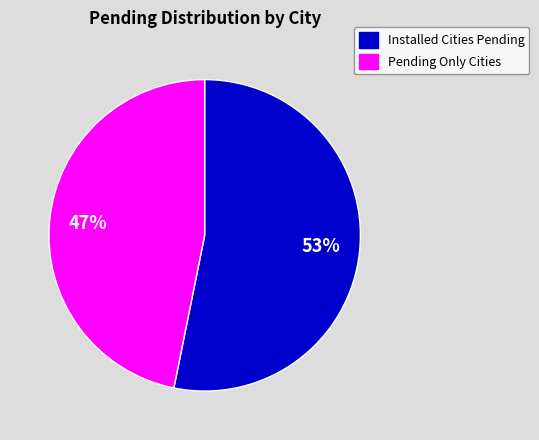

Is there a majority slice in this chart?

Yes